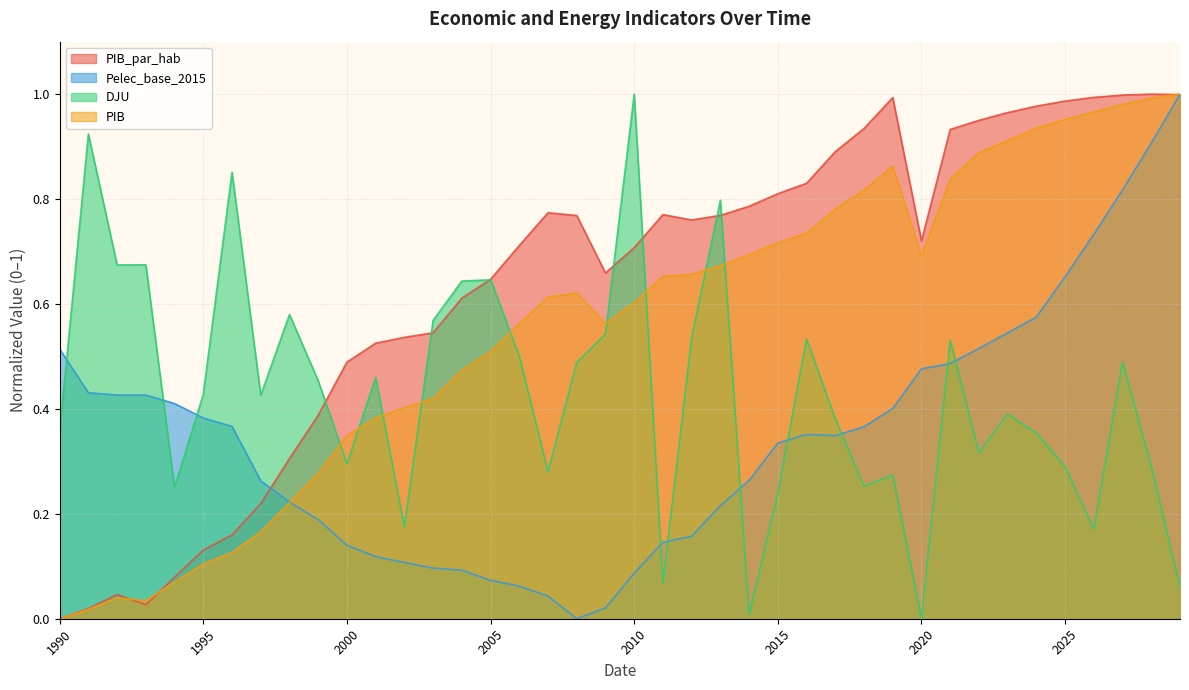

Which series has the widest spread of values?

PIB_par_hab